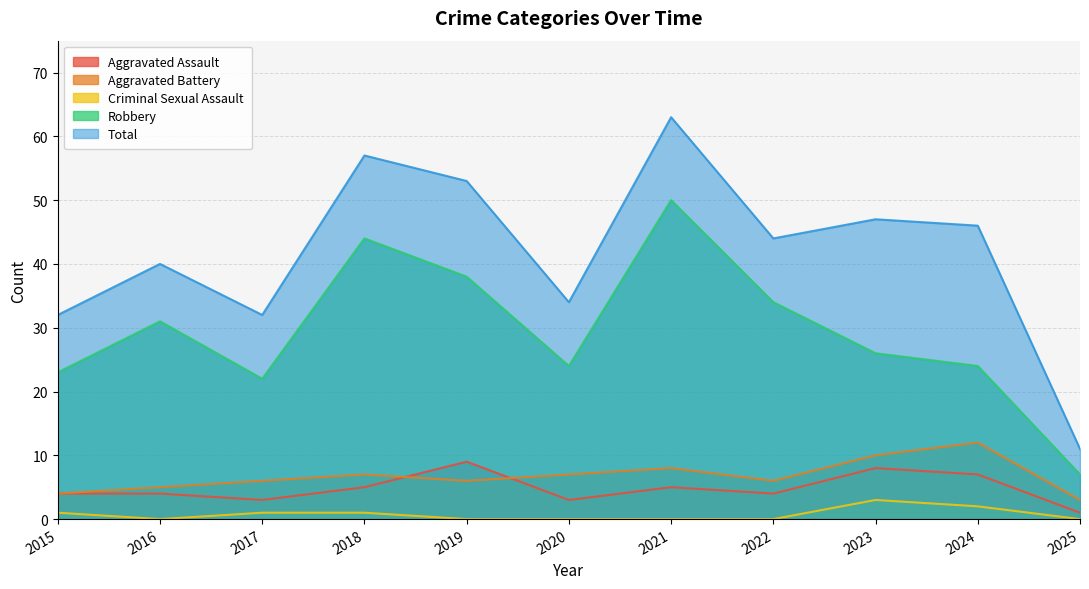

True or false: Total and Aggravated Battery intersect in this chart.

False